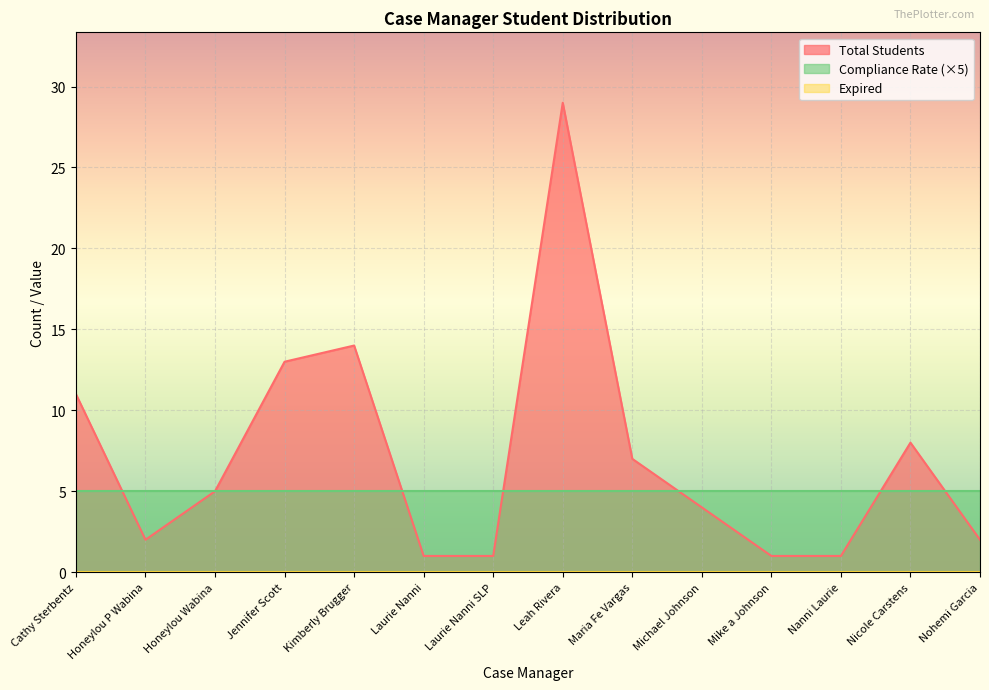

What position from the right is Nicole Carstens?

2